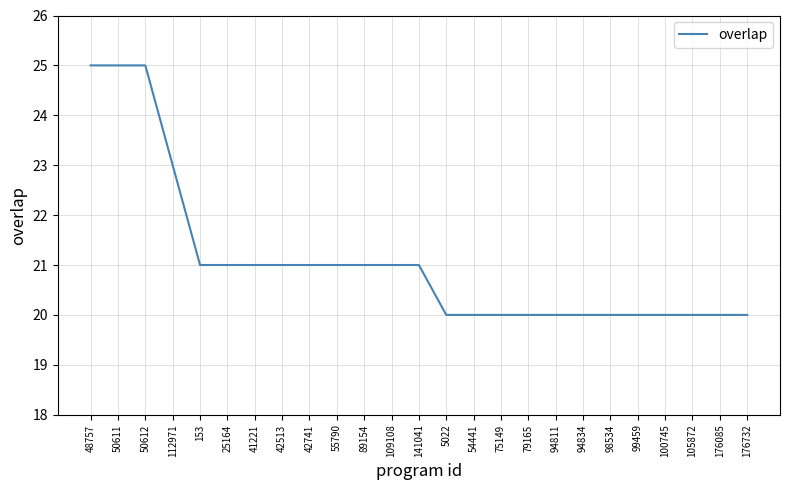

What position from the left is 105872?

23